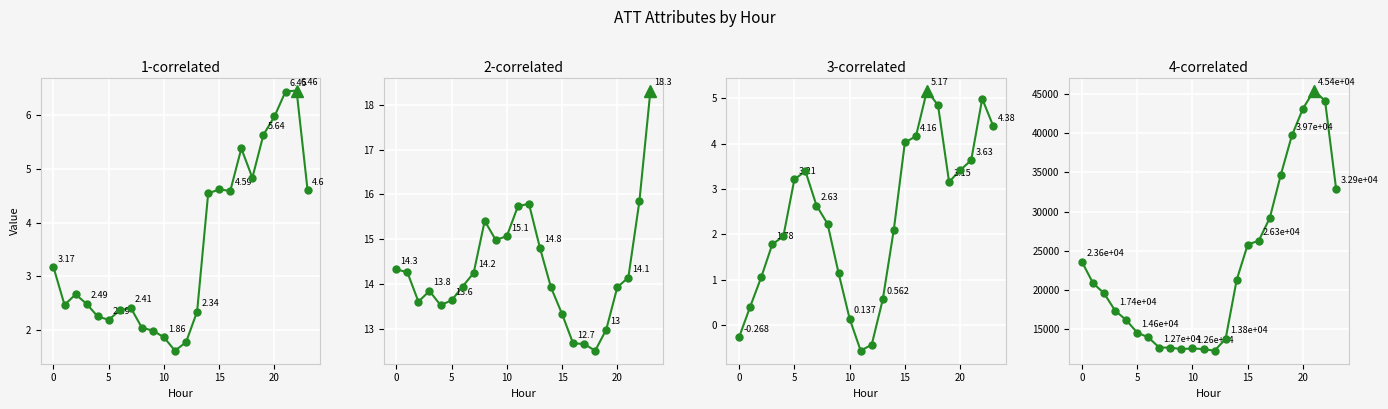

What is the difference between the maximum and minimum values in the ATT8 series?

33100.0